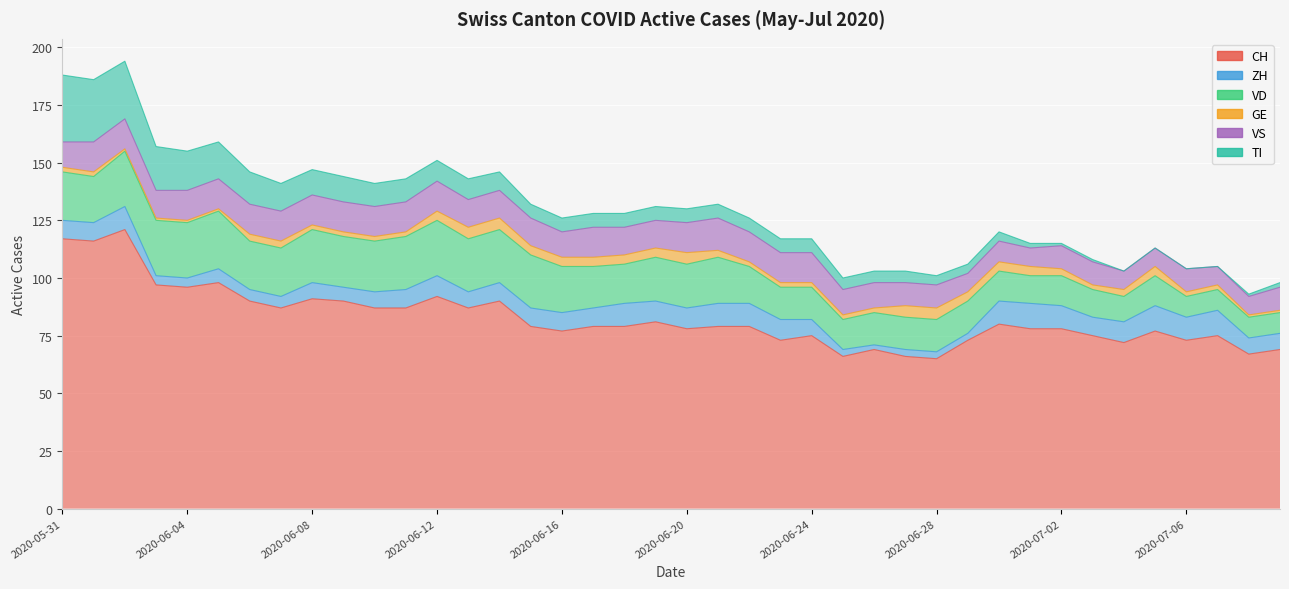

What is the label of the 36th point from the right?

2020-06-04